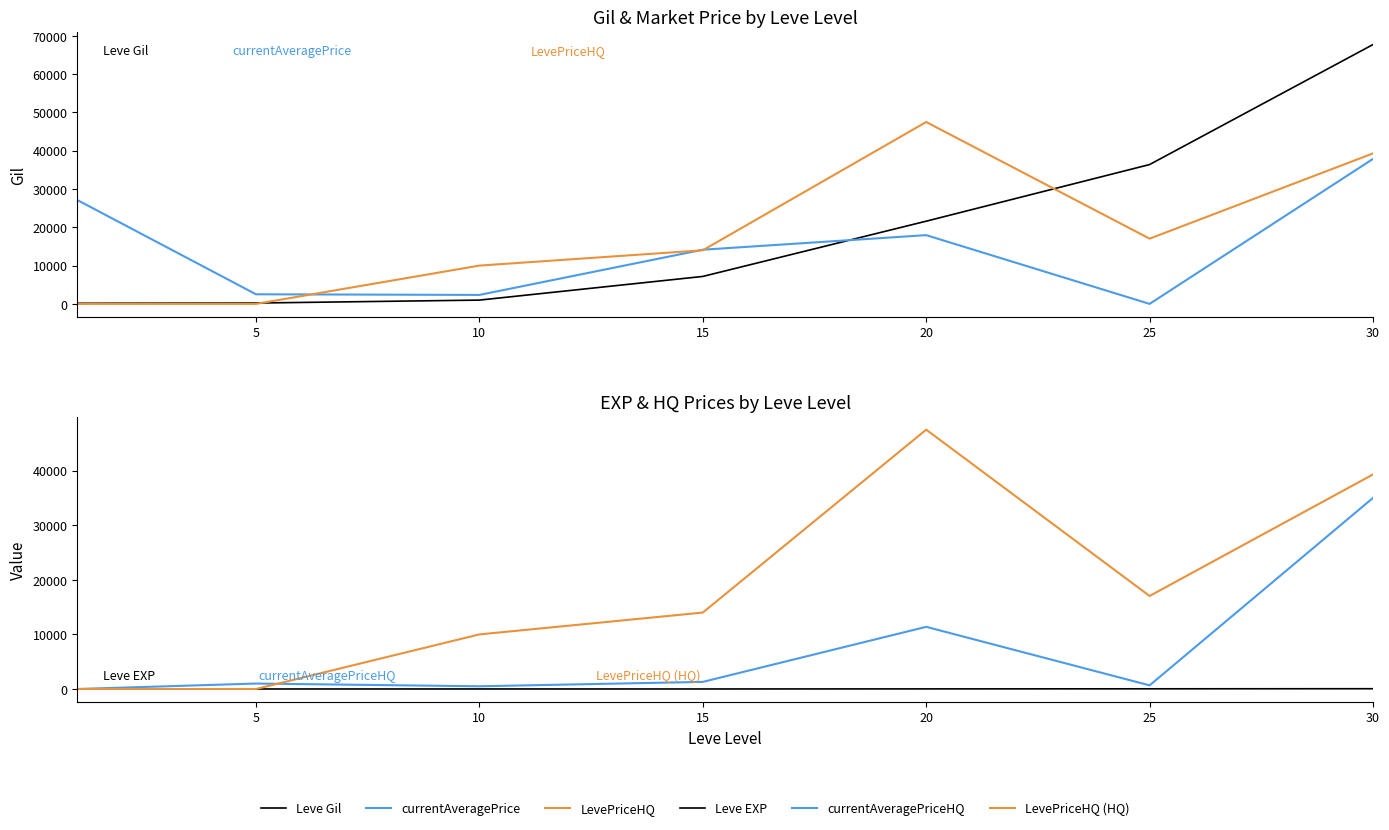

What are all the series names shown in the legend?

Leve Gil, currentAveragePrice, LevePriceHQ, Leve EXP, currentAveragePriceHQ, LevePriceHQ (HQ)